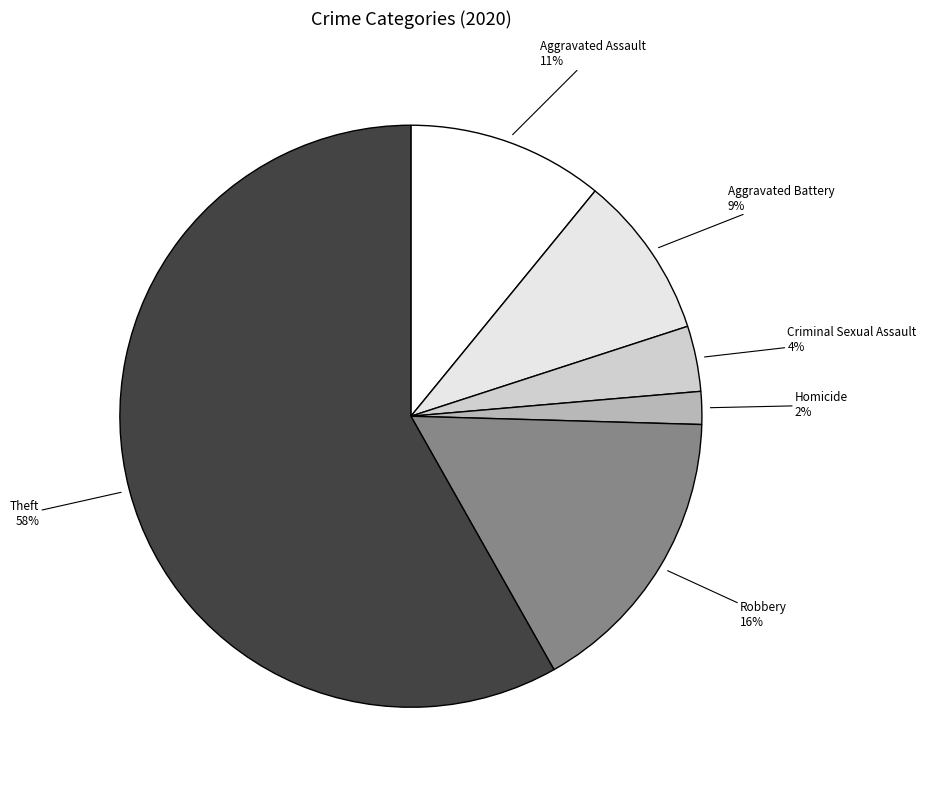

Which slice is the smallest?

Homicide